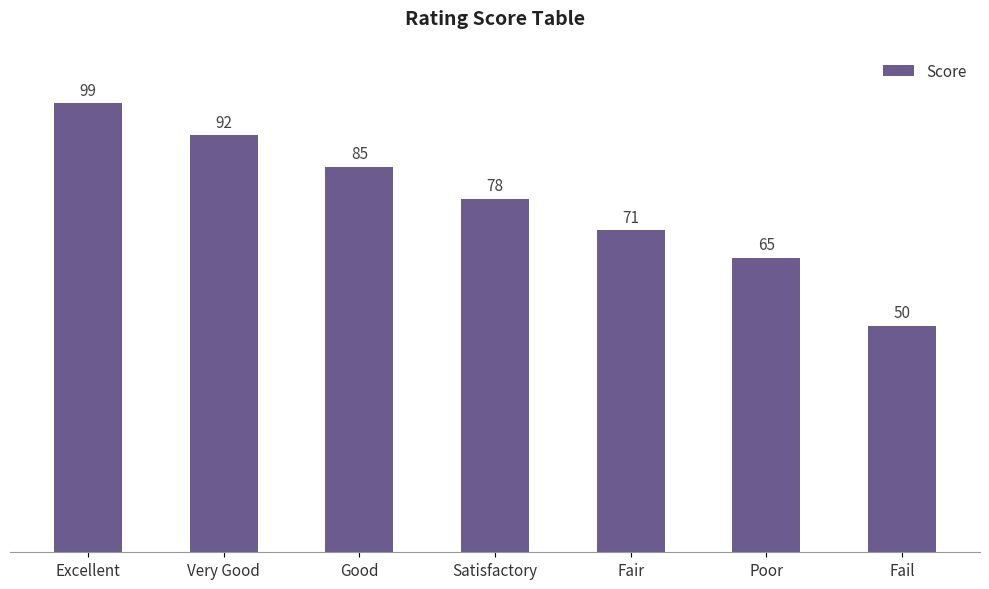

What is the sum of all values?

540